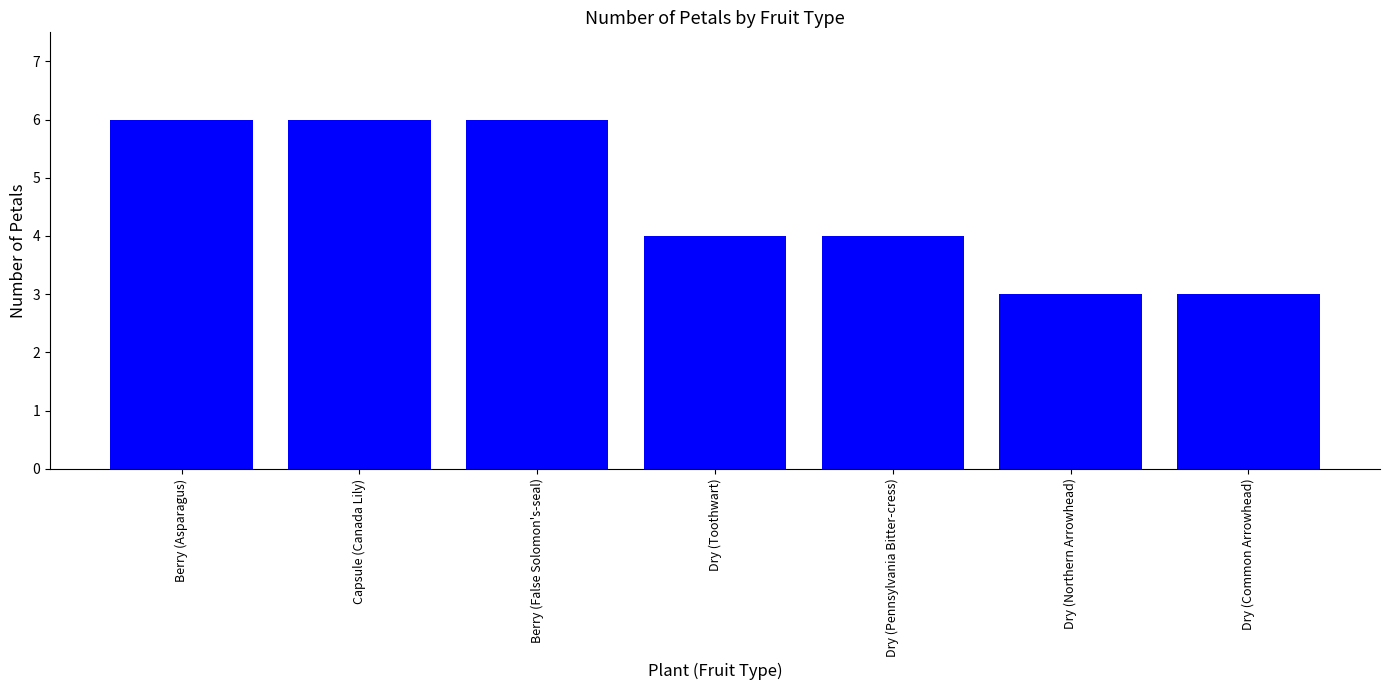

What is the difference between the maximum and second lowest values?

3